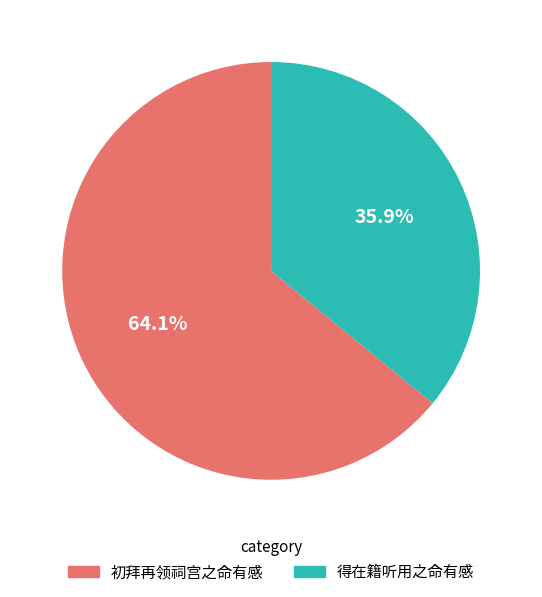

Does any single category account for the majority?

Yes